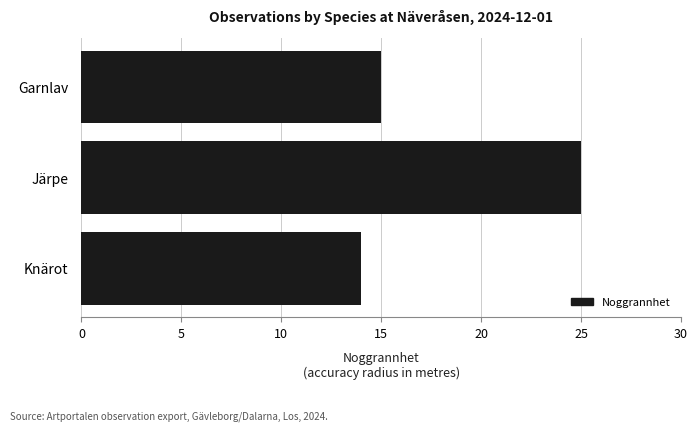

Rank the categories by value from lowest to highest.

Knärot, Garnlav, Järpe